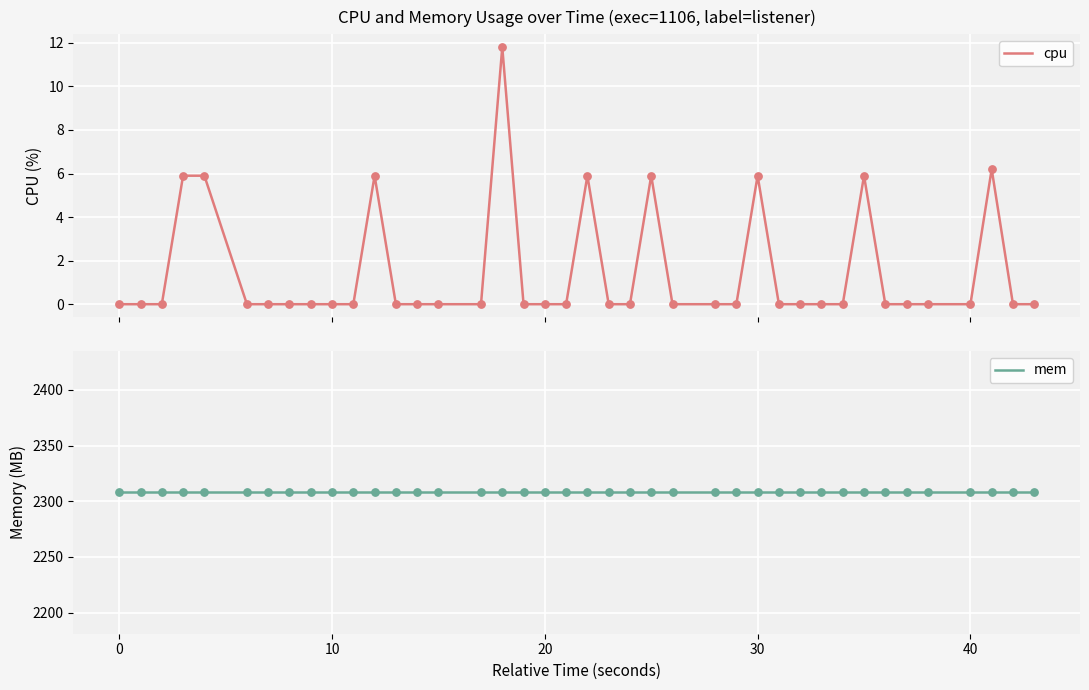

Which series has the largest total across all categories?

mem